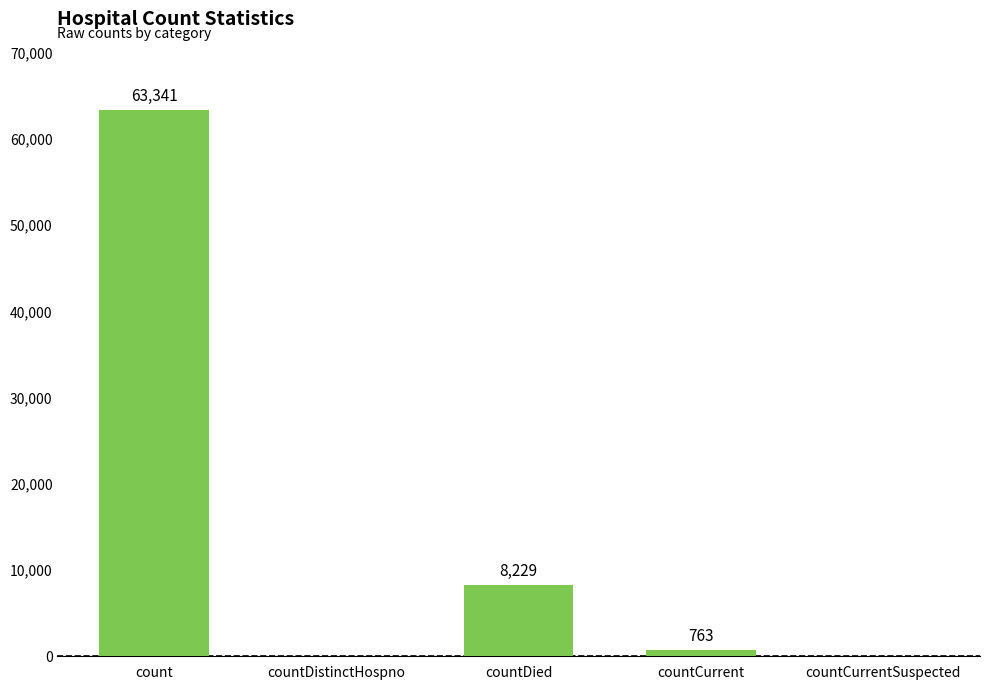

What is the average value?

14467